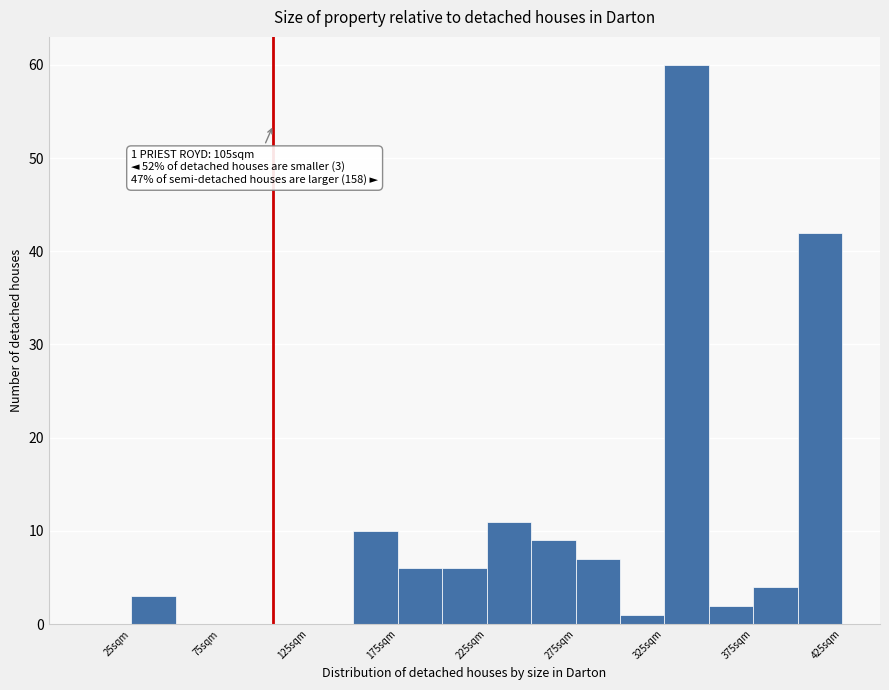

Which range on the x-axis has the tallest bar?

325 to 350